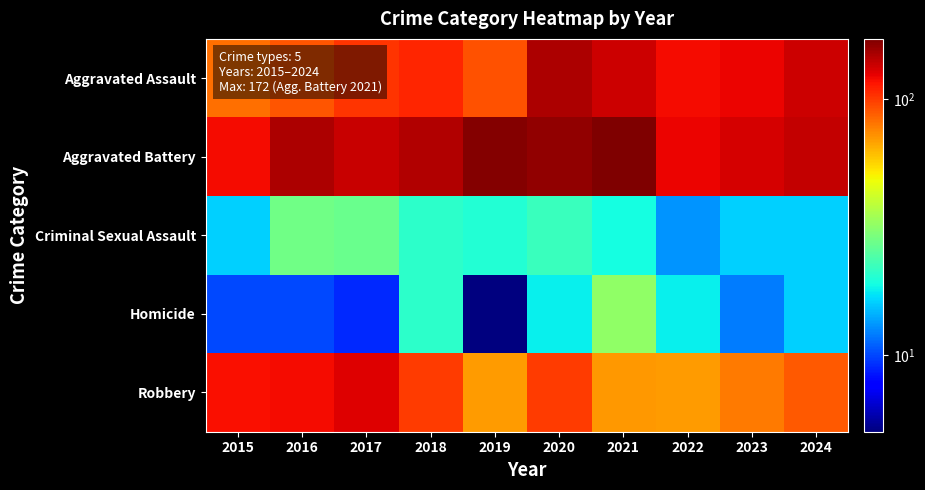

Reading left to right, extract all data points from this chart.

Aggravated Assault: 2015=82	2016=90	2017=102	2018=108	2019=92	2020=149	2021=135	2022=119	2023=123	2024=135
Aggravated Battery: 2015=120	2016=149	2017=136	2018=146	2019=169	2020=161	2021=172	2022=122	2023=131	2024=138
Criminal Sexual Assault: 2015=16	2016=28	2017=27	2018=21	2019=20	2020=22	2021=19	2022=13	2023=16	2024=16
Homicide: 2015=10	2016=10	2017=9	2018=21	2019=5	2020=18	2021=32	2022=18	2023=12	2024=16
Robbery: 2015=118	2016=119	2017=127	2018=100	2019=70	2020=99	2021=71	2022=70	2023=79	2024=89